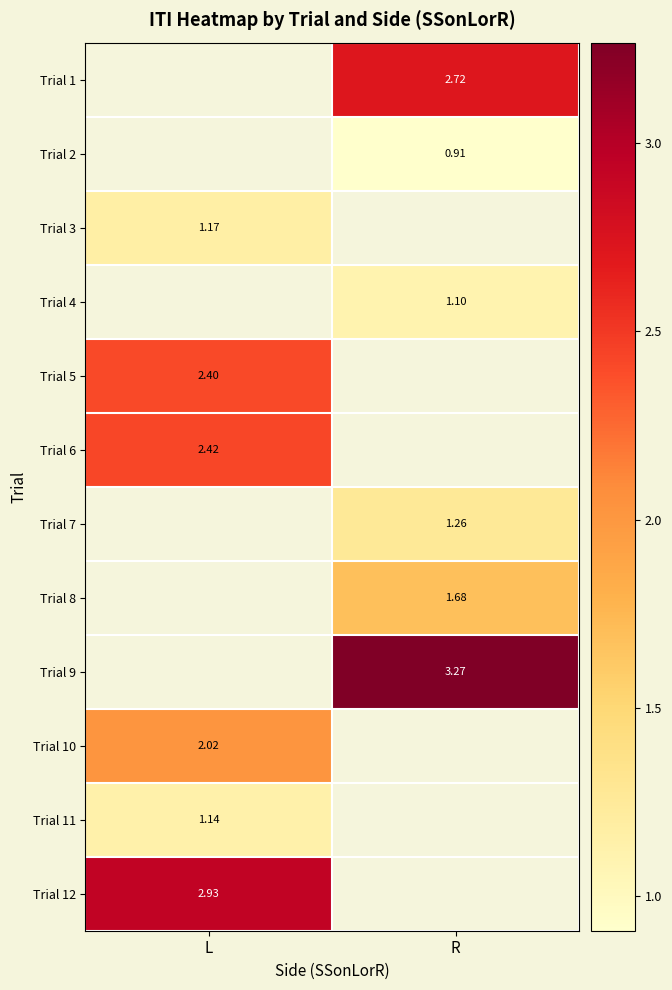

Where is Trial 11 nearest to the value 1?

L